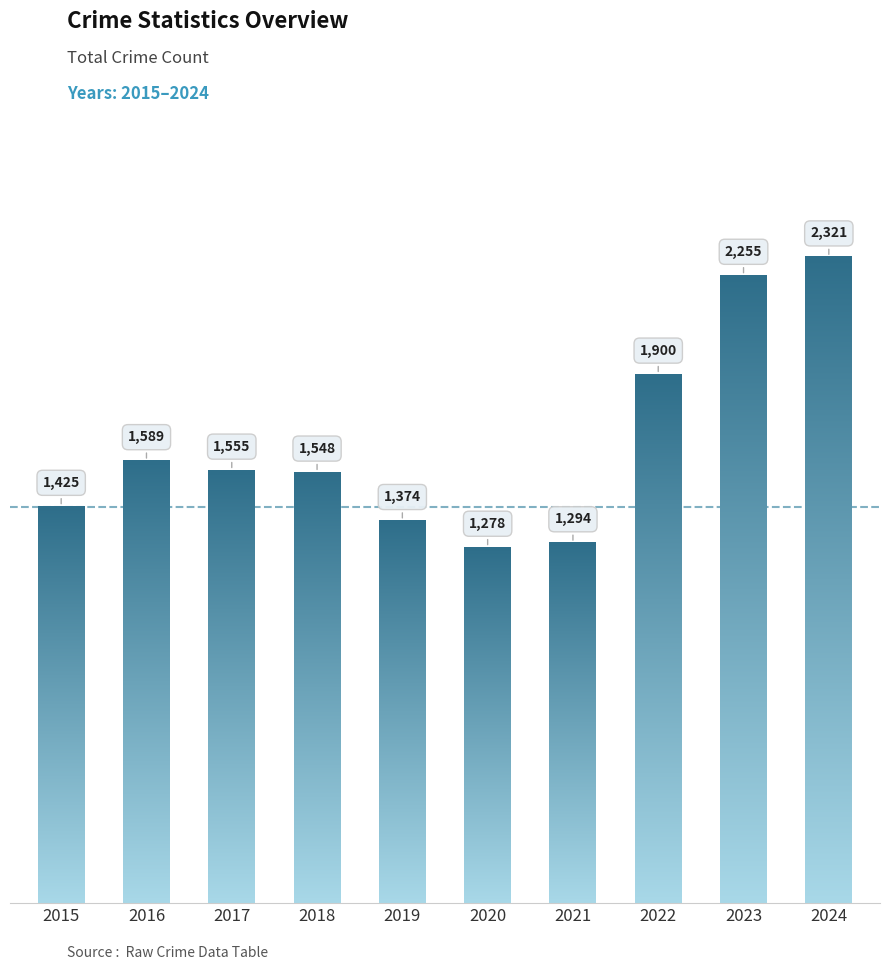

Reading left to right, transcribe all the data shown in this chart.

2015=1425	2016=1589	2017=1555	2018=1548	2019=1374	2020=1278	2021=1294	2022=1900	2023=2255	2024=2321